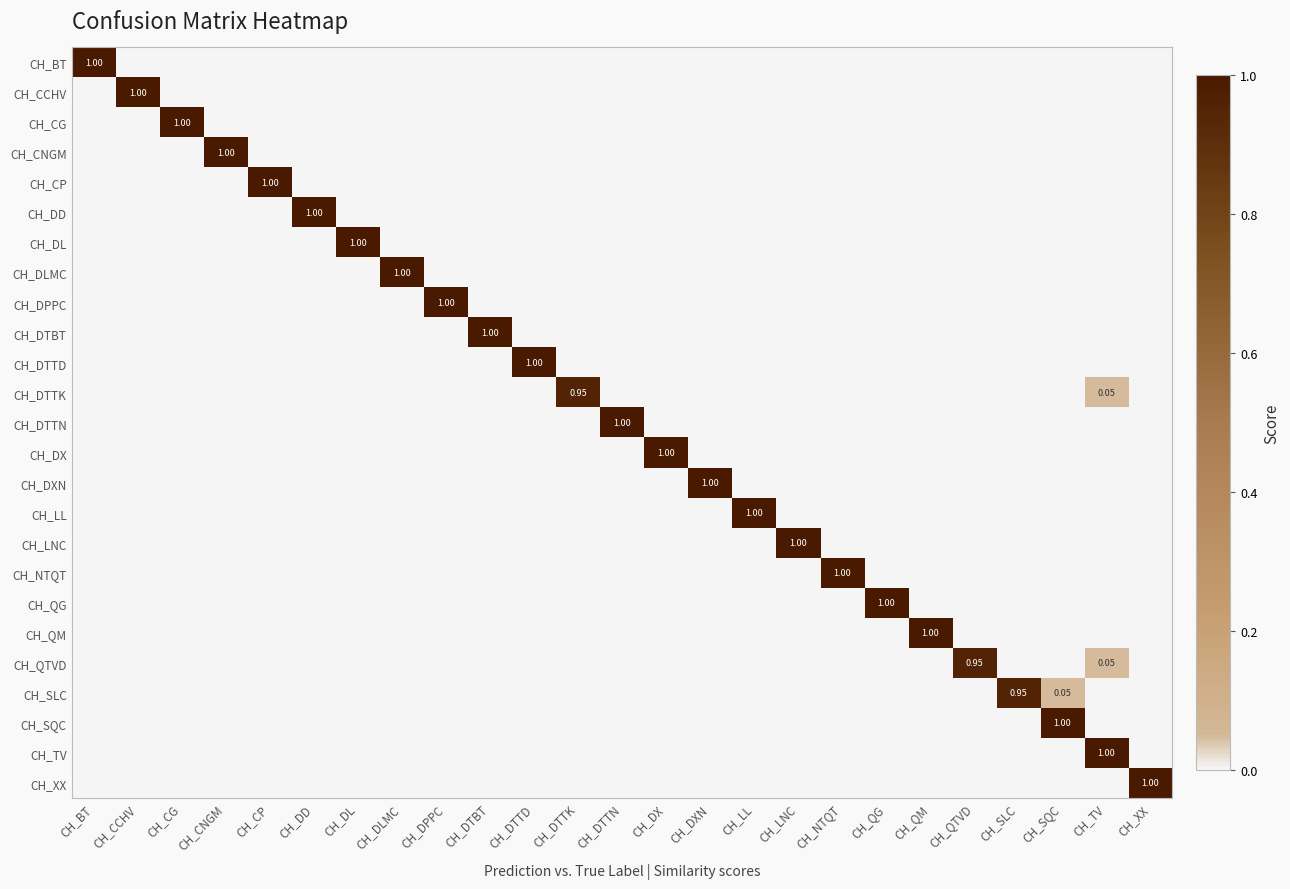

Where is CH_DX nearest to the value 0?

CH_BT